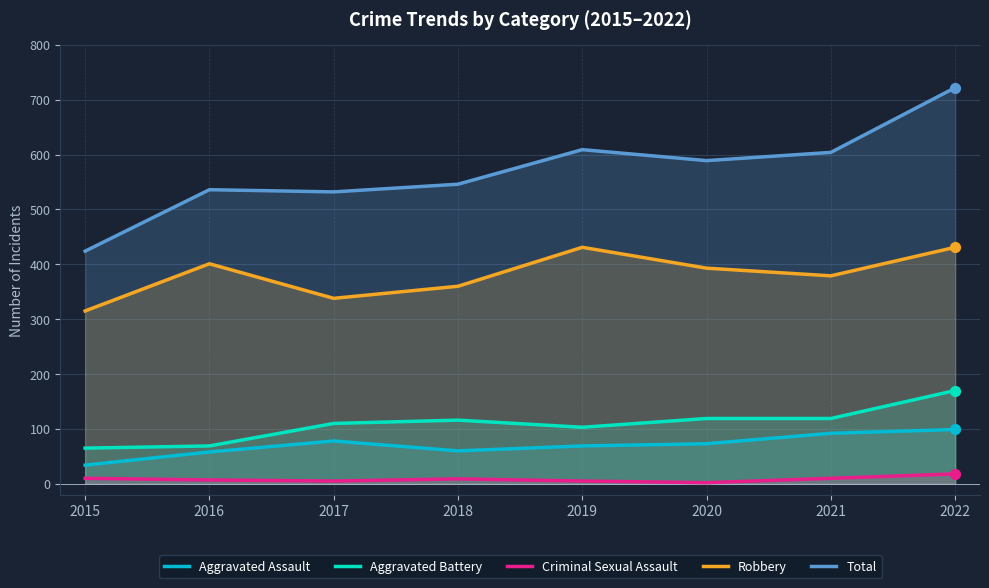

Which series contains the lowest Y value?

Criminal Sexual Assault